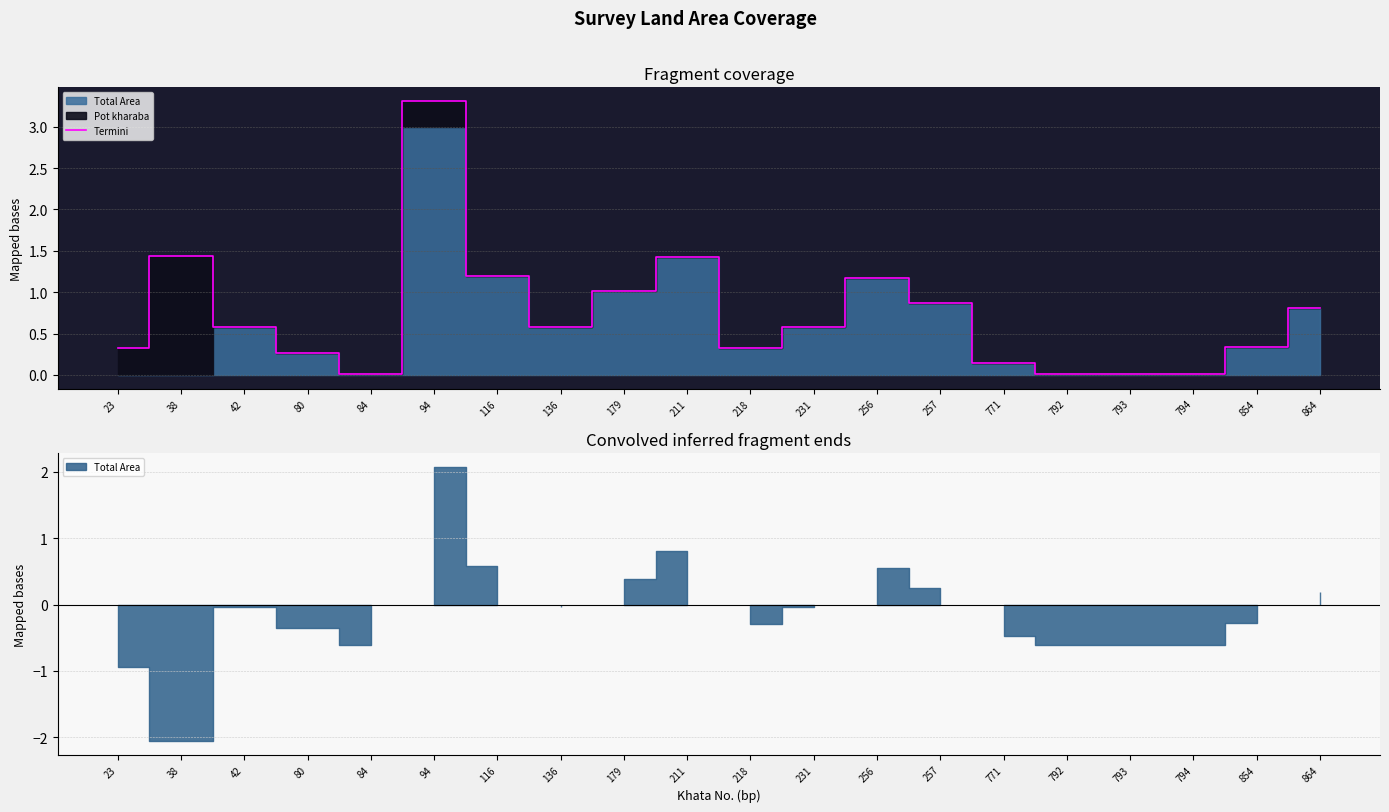

What is the sum of all values?

14.4